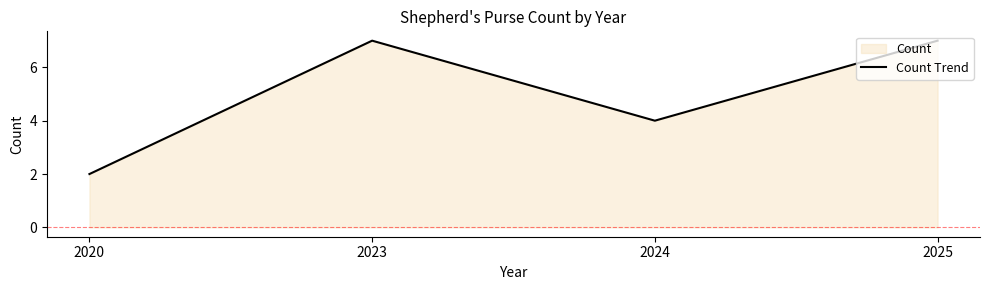

Does the chart have visible grid lines?

No